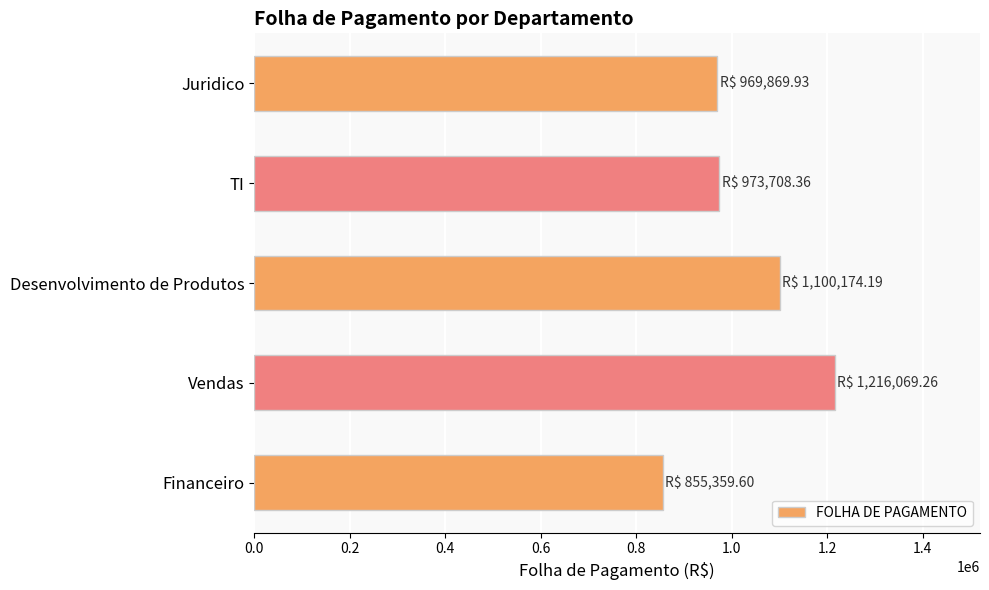

Which category has the highest value across all series?

Vendas